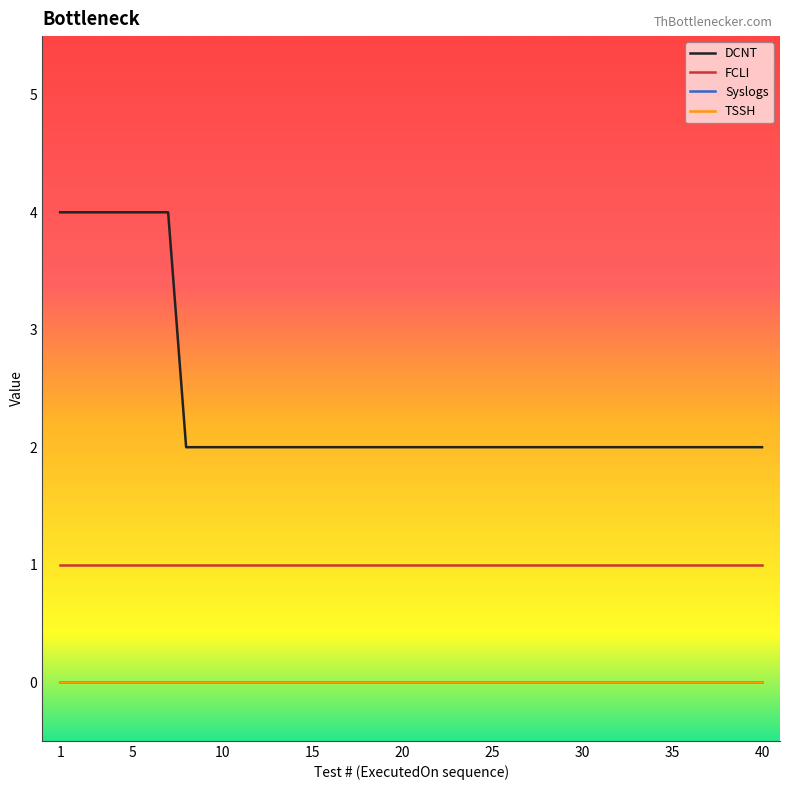

Does the chart have visible grid lines?

No